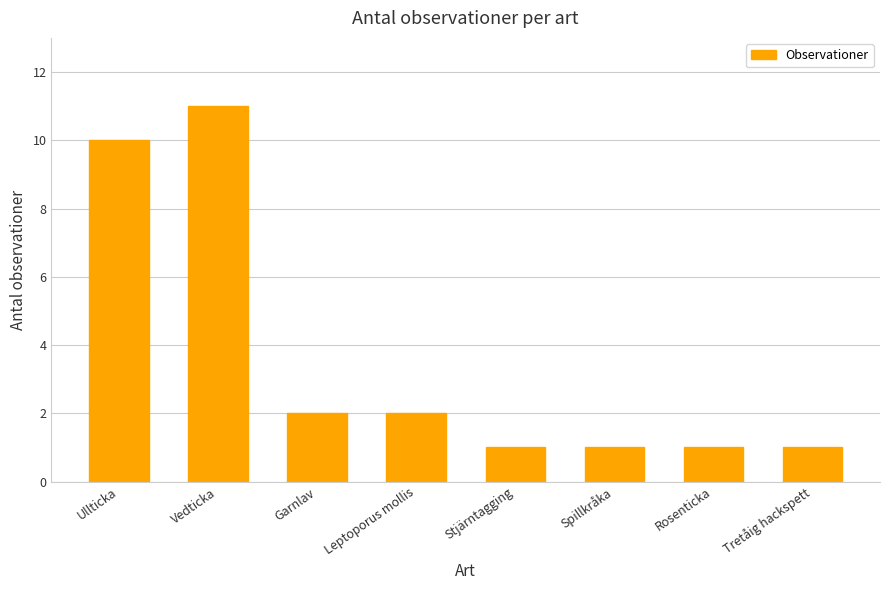

The value at Ullticka is 7. True or false?

False